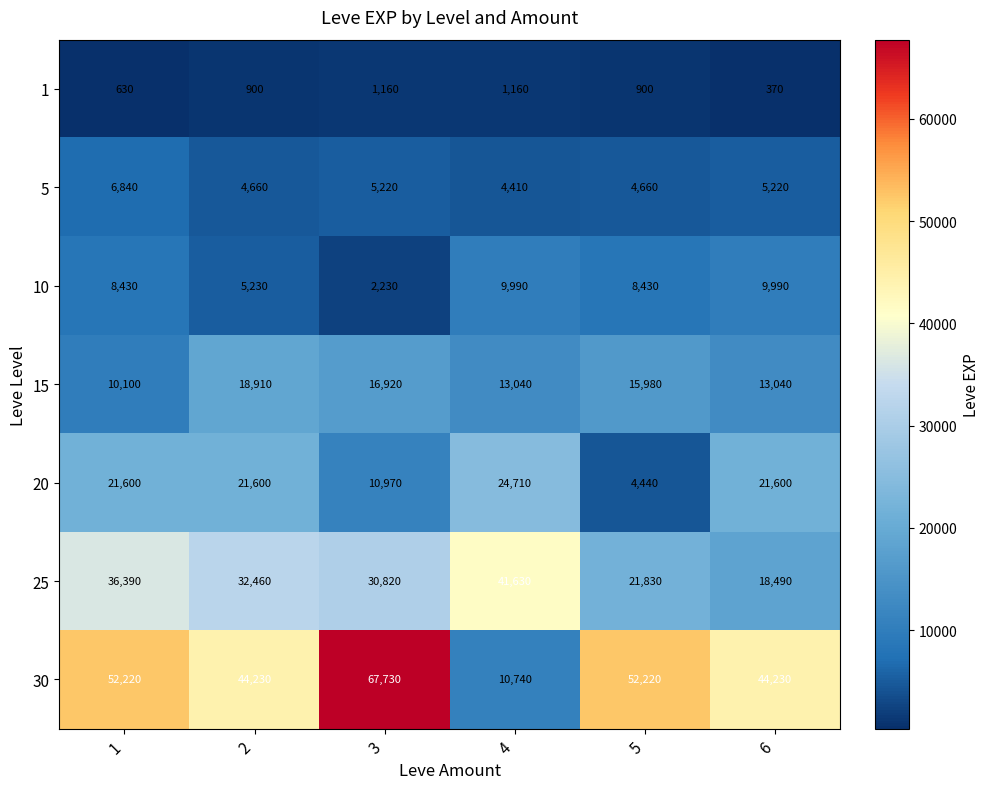

Which series changed the most between 1 and 2?

15